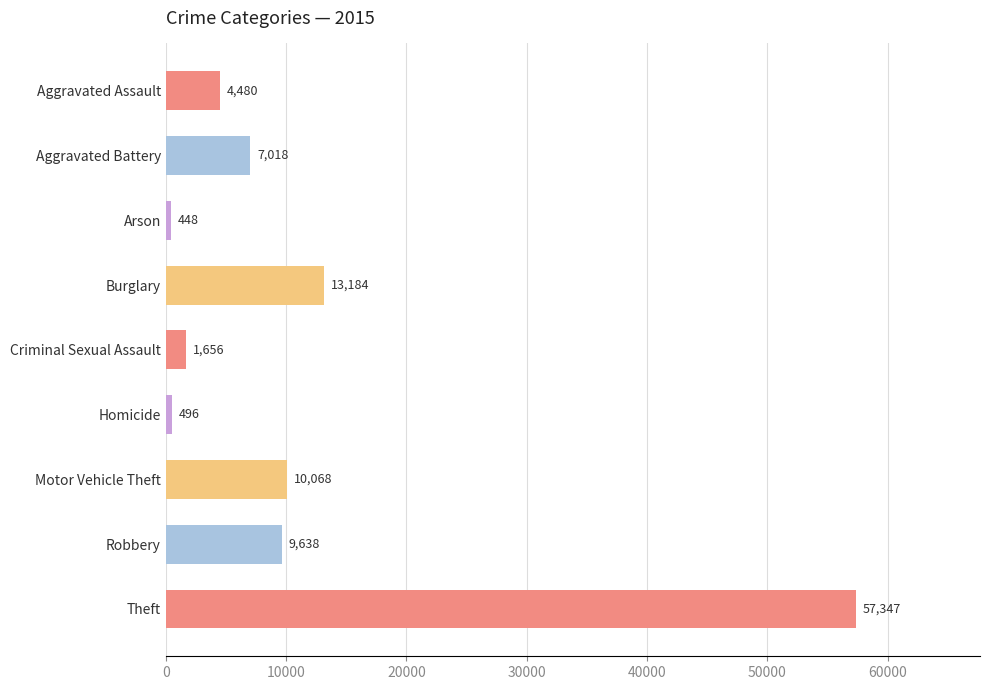

List the labels in order of value, largest first.

Theft, Burglary, Motor Vehicle Theft, Robbery, Aggravated Battery, Aggravated Assault, Criminal Sexual Assault, Homicide, Arson